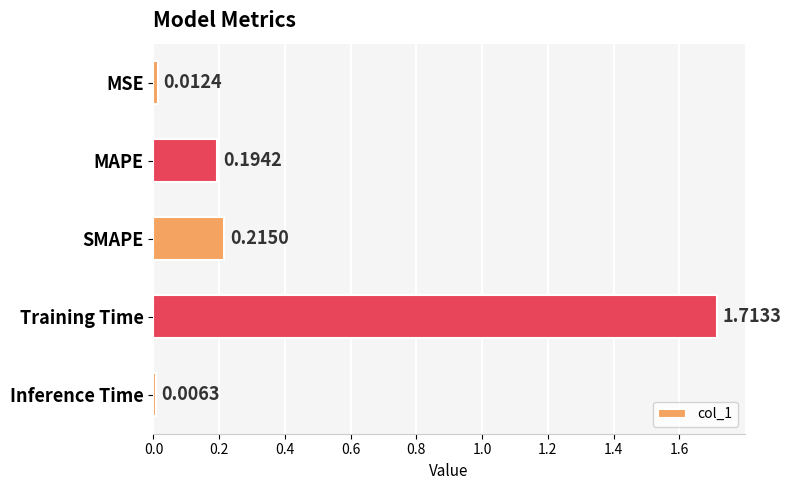

Which has a higher value, SMAPE or Inference Time?

SMAPE